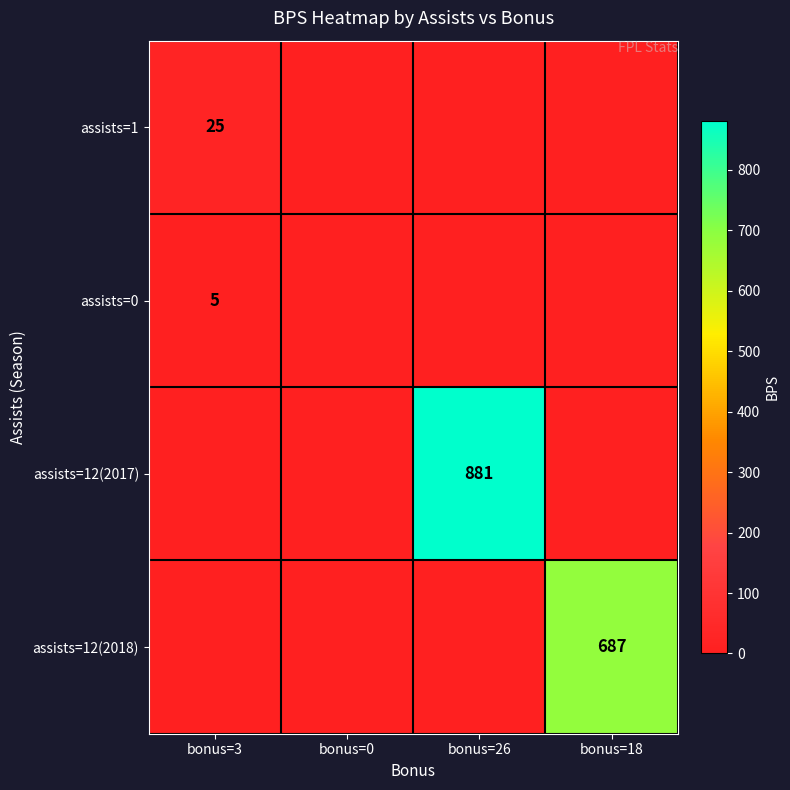

Is it true that assists=12(2017) equals 881 at bonus=26?

True